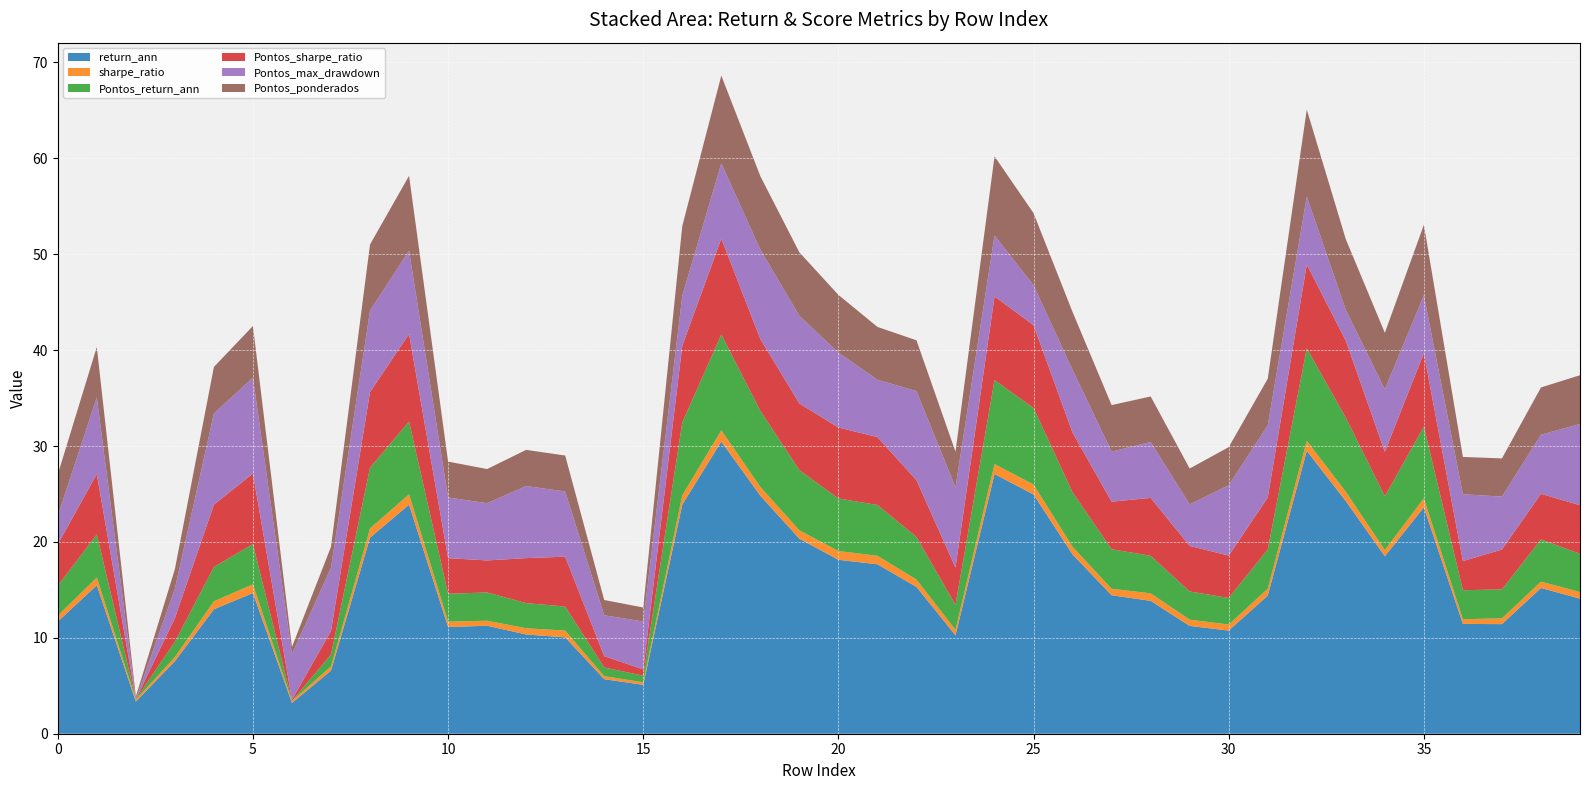

Reading right to left, extract all data points from this chart.

return_ann: 14.1	15.2	11.4	11.4	23.6	18.5	24.3	29.5	14.4	10.8	11.2	13.9	14.4	18.7	24.9	27.1	10.3	15.3	17.7	18.1	20.3	24.8	30.5	23.9	5.1	5.7	10.1	10.3	11.3	11.1	23.9	20.4	6.6	3.2	14.7	13.0	7.6	3.4	15.5	11.7
sharpe_ratio: 0.7	0.7	0.6	0.5	0.9	0.6	1.0	1.0	0.7	0.6	0.7	0.8	0.7	0.8	1.0	1.0	0.6	0.8	0.9	0.9	0.9	0.9	1.2	1.0	0.3	0.3	0.7	0.7	0.5	0.6	1.1	1.0	0.4	0.2	0.9	0.8	0.4	0.2	0.8	0.6
Pontos_return_ann: 4.0	4.4	3.0	3.0	7.5	5.6	7.7	9.7	4.1	2.8	2.9	3.9	4.1	5.7	8.0	8.8	2.6	4.4	5.3	5.5	6.3	7.9	10.0	7.6	0.7	0.9	2.5	2.6	3.0	2.9	7.6	6.3	1.2	0.0	4.2	3.6	1.6	0.1	4.5	3.1
Pontos_sharpe_ratio: 5.1	4.8	4.2	3.0	7.7	4.6	8.0	8.7	5.4	4.4	4.8	6.0	5.0	6.2	8.6	8.7	3.9	5.9	7.1	7.4	7.0	7.5	10.0	8.0	0.7	1.2	5.2	4.7	3.3	3.7	9.1	7.9	2.5	0.1	7.4	6.5	2.5	0.0	6.3	4.3
Pontos_max_drawdown: 8.5	6.2	5.5	7.0	6.0	6.5	3.2	7.1	7.5	7.3	4.3	5.8	5.2	6.5	4.2	6.4	8.4	9.3	6.0	7.8	9.1	9.3	7.8	5.2	5.0	4.3	6.8	7.5	6.0	6.3	8.7	8.5	6.6	4.8	10.0	9.5	3.1	0.0	8.0	3.0
Pontos_ponderados: 5.1	4.9	4.0	3.9	7.3	5.9	7.4	9.1	4.9	4.0	3.7	4.8	4.8	6.0	7.5	8.2	3.7	5.3	5.5	6.0	6.6	7.7	9.2	7.3	1.5	1.6	3.8	3.8	3.6	3.7	7.8	6.9	2.2	0.8	5.4	4.8	2.0	0.3	5.2	4.3